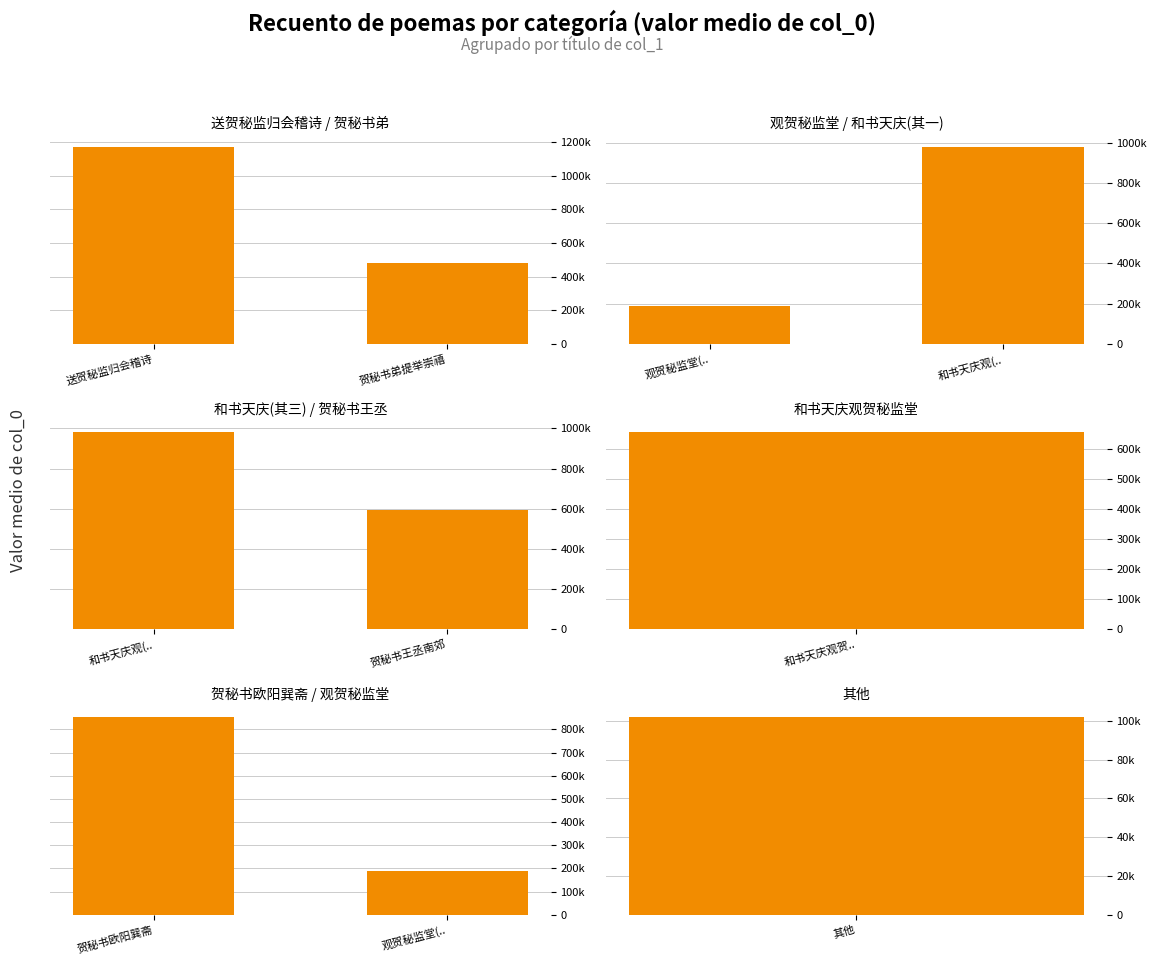

True or false: 贺秘书欧阳巽斋 / 观贺秘监堂 has a value of 1476545 at 贺秘书欧阳巽斋.

False